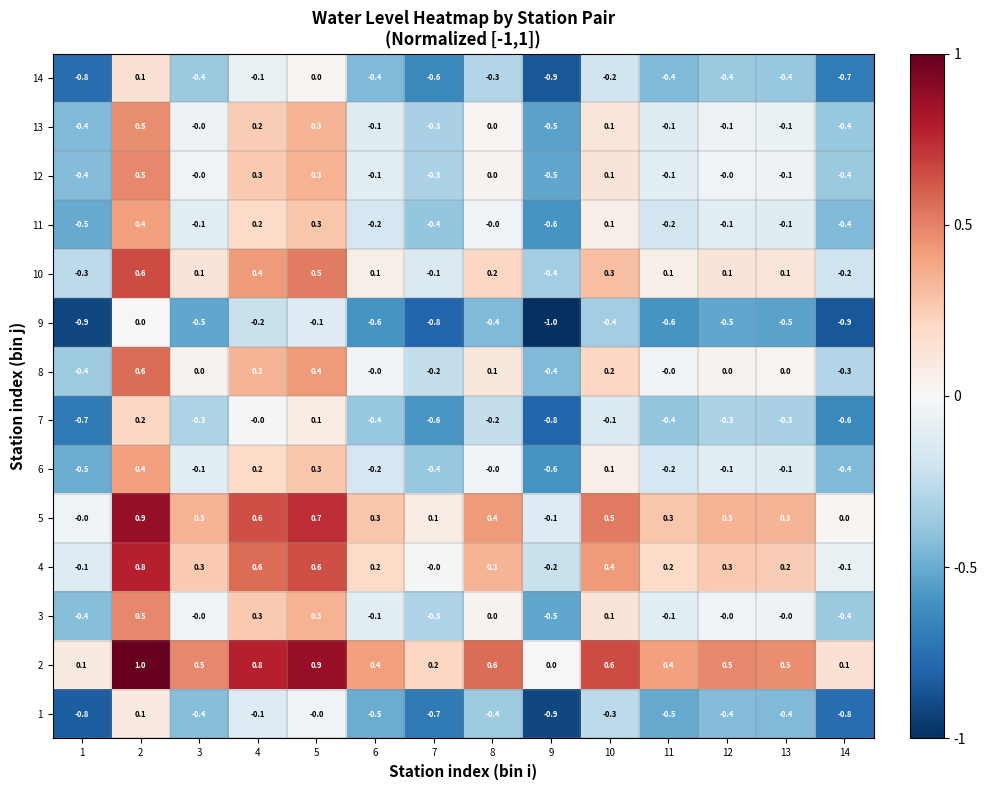

What is the total value across all series at 11?

-1.6